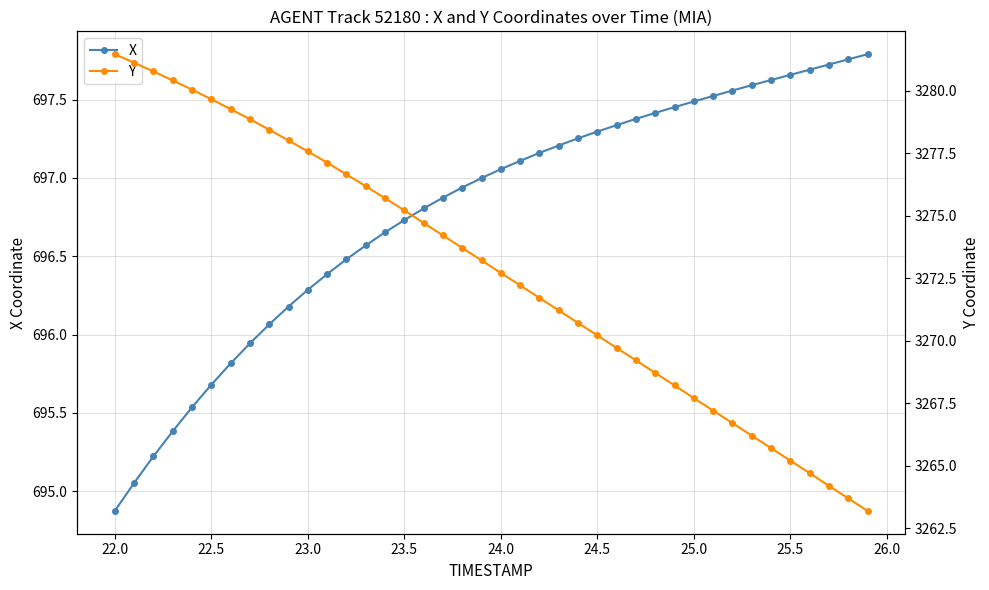

What are all the series names shown in the legend?

X, Y